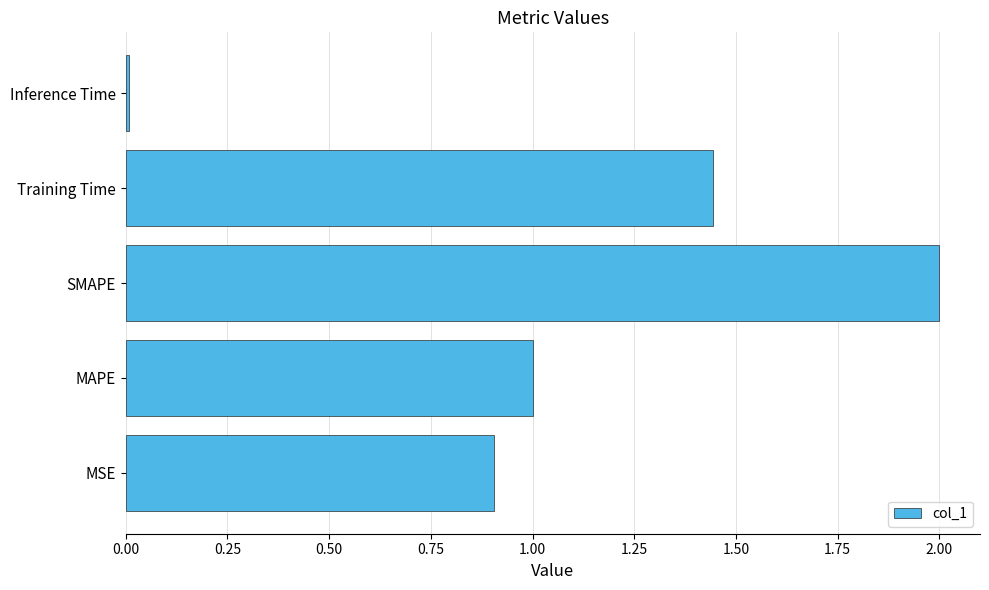

The chart shows a value of 0.0 at Inference Time. True or false?

True